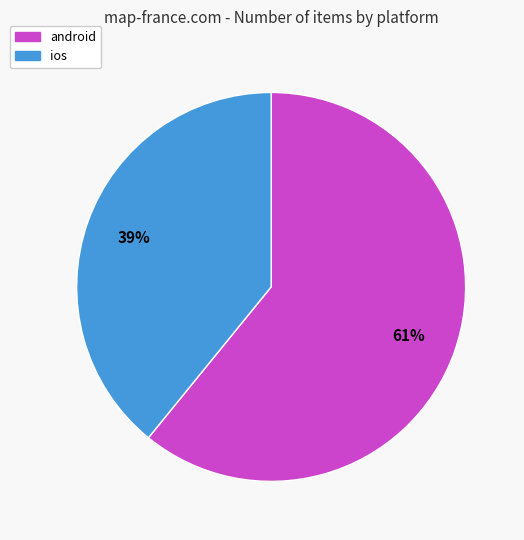

To the nearest percent, what is the difference between the largest and smallest slice percentages?

22%